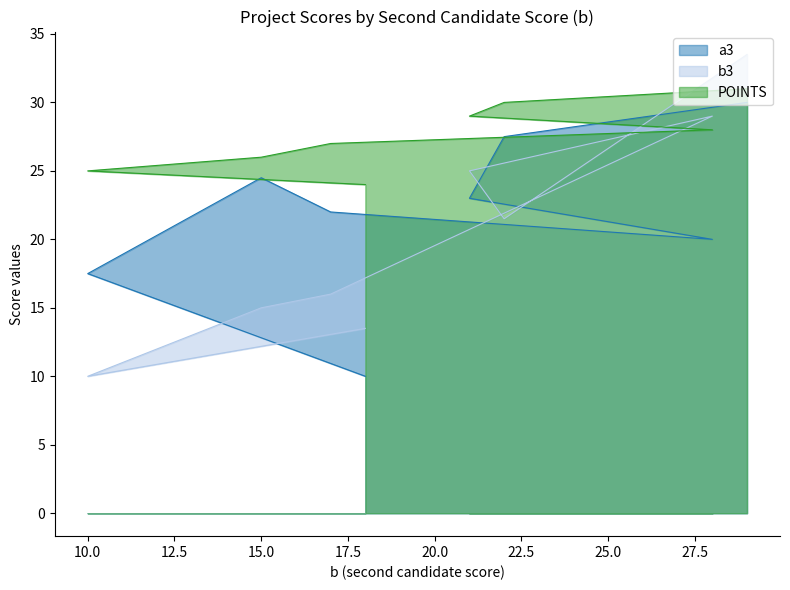

Between 21 and 10, which is larger?

21